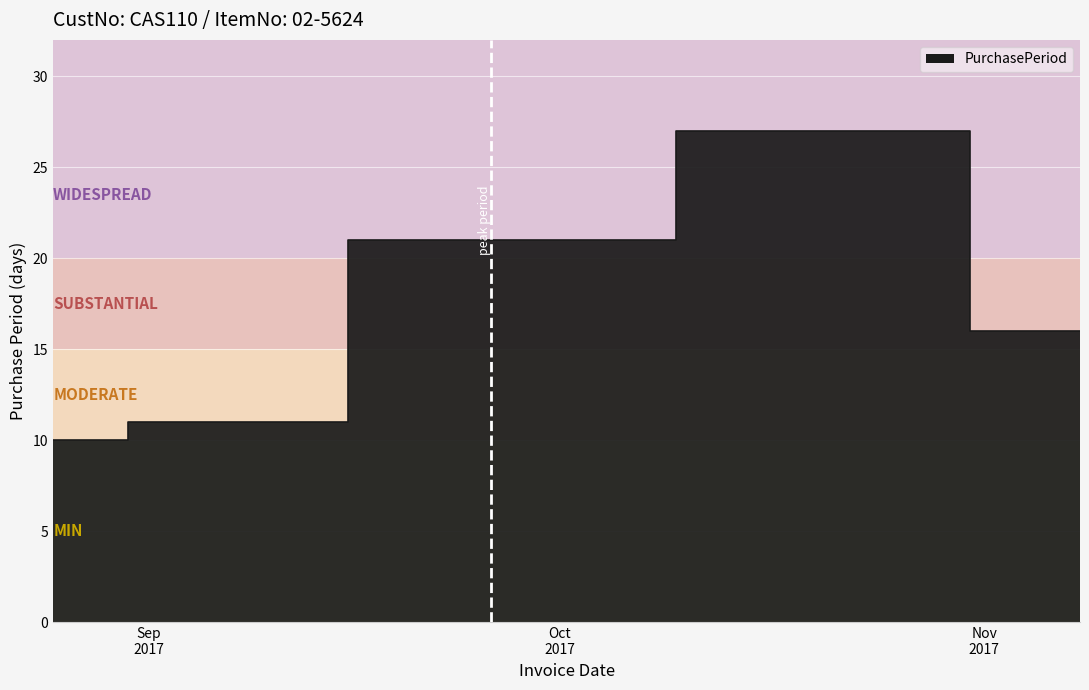

What is the difference between the maximum and minimum values?

17